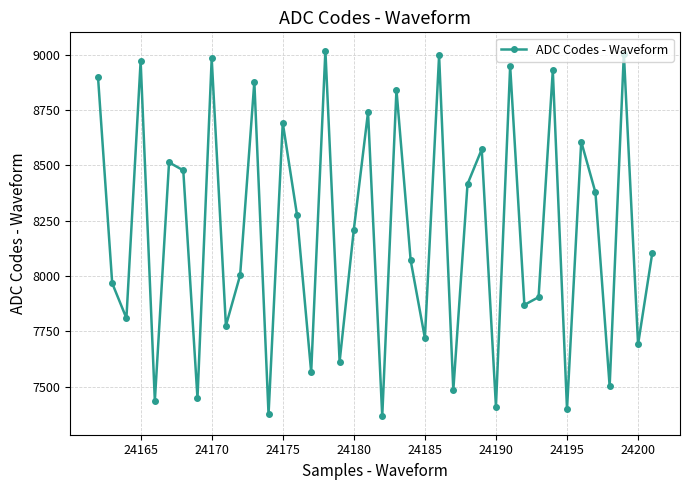

What is the maximum value shown in the chart?

9019